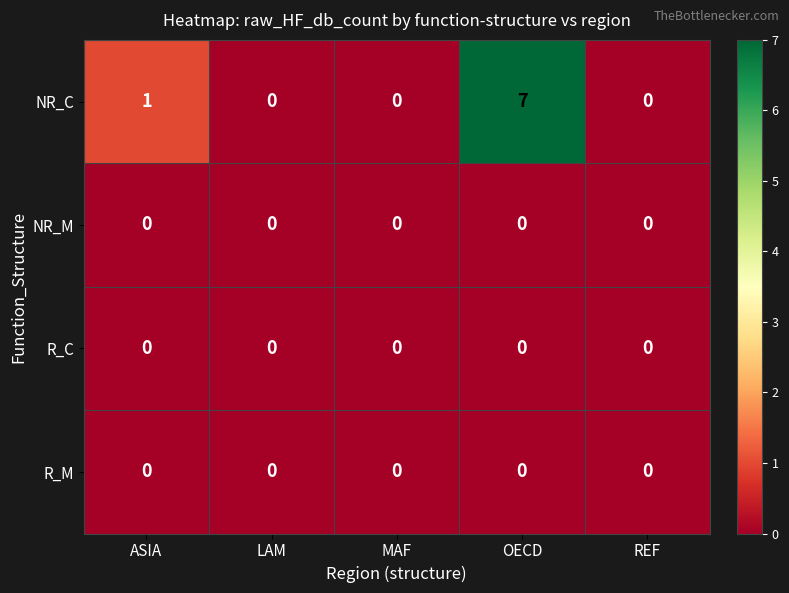

How many distinct data groups are displayed?

4